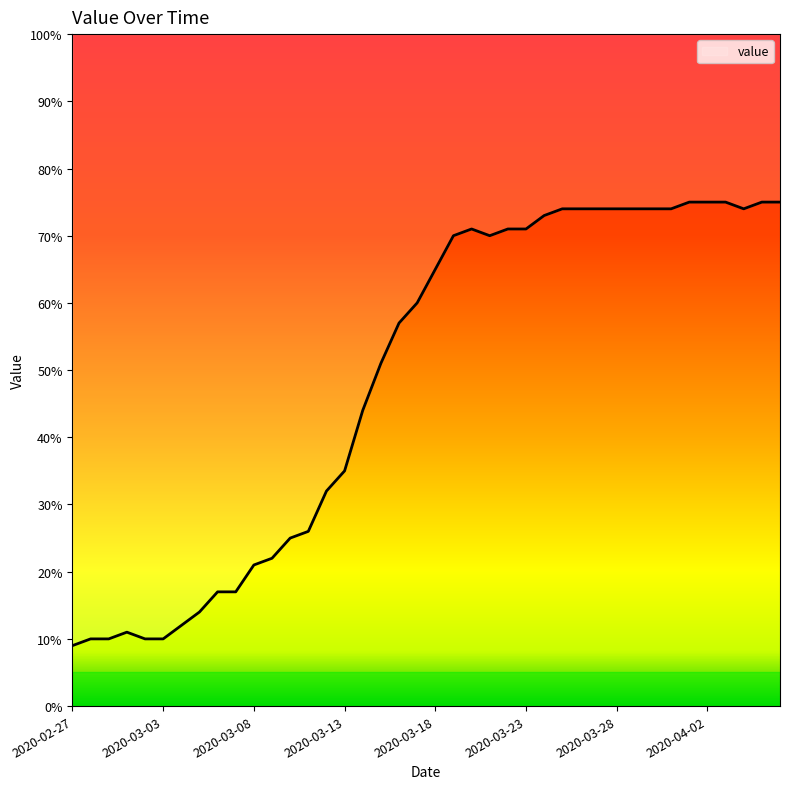

Reading left to right, list all the values displayed in this chart.

9.0	10.0	10.0	11.0	10.0	10.0	12.0	14.0	17.0	17.0	21.0	22.0	25.0	26.0	32.0	35.0	44.0	51.0	57.0	60.0	65.0	70.0	71.0	70.0	71.0	71.0	73.0	74.0	74.0	74.0	74.0	74.0	74.0	74.0	75.0	75.0	75.0	74.0	75.0	75.0